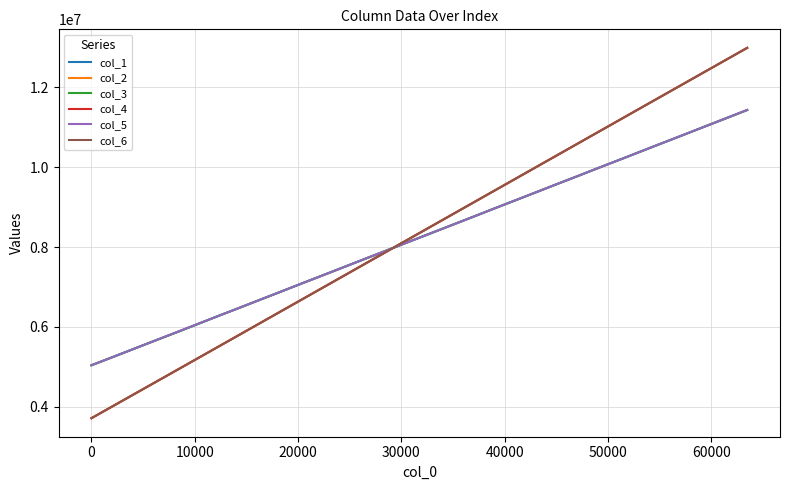

Is this an area chart (filled region under the line)?

No